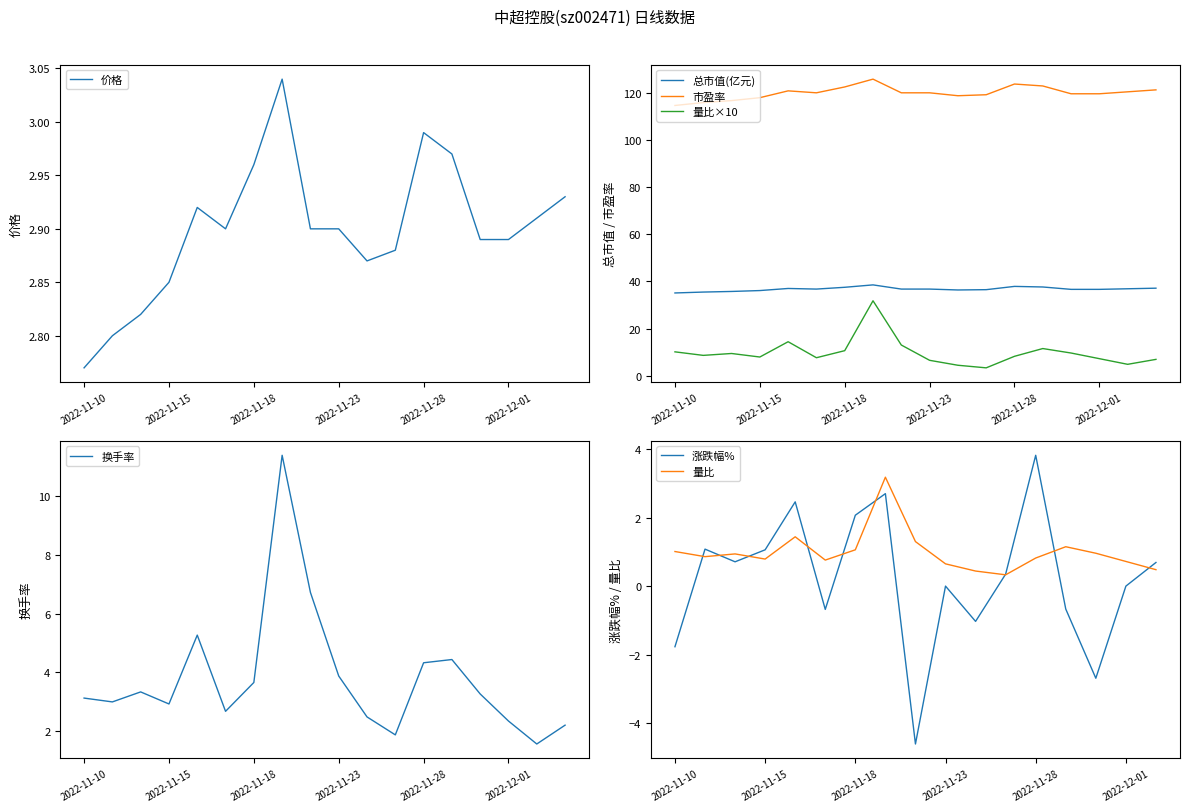

Is it true that 总市值(亿元) equals 58.6 at 2022-11-10?

False